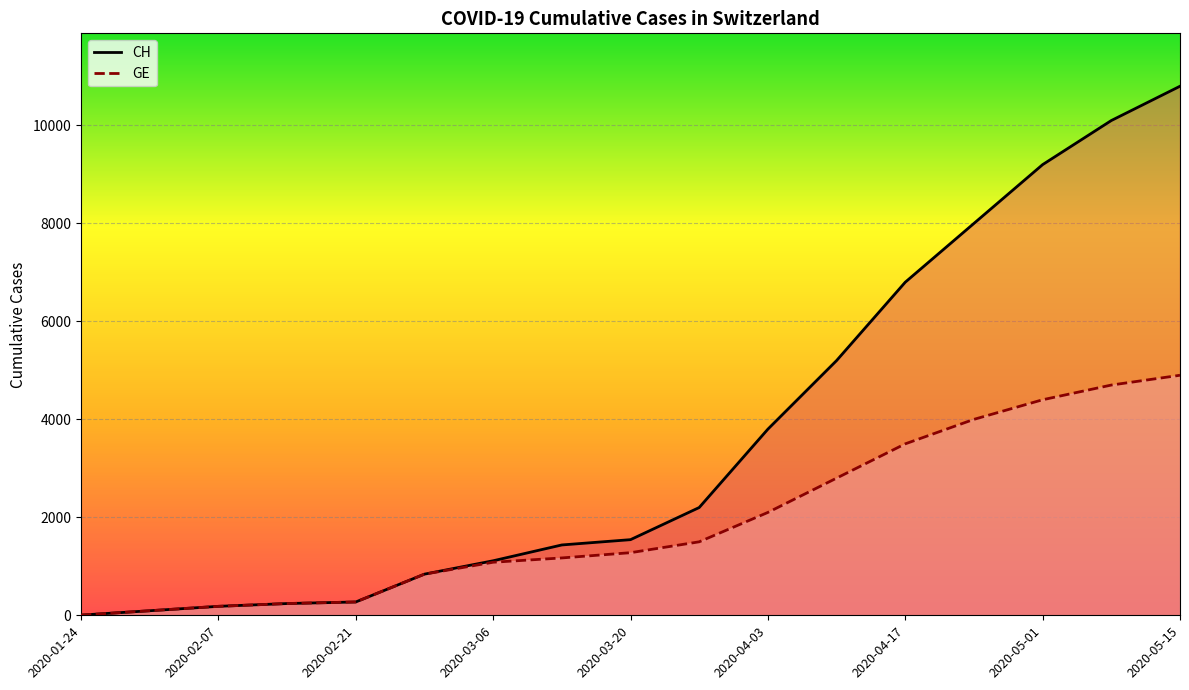

How many data points does each series have?

17